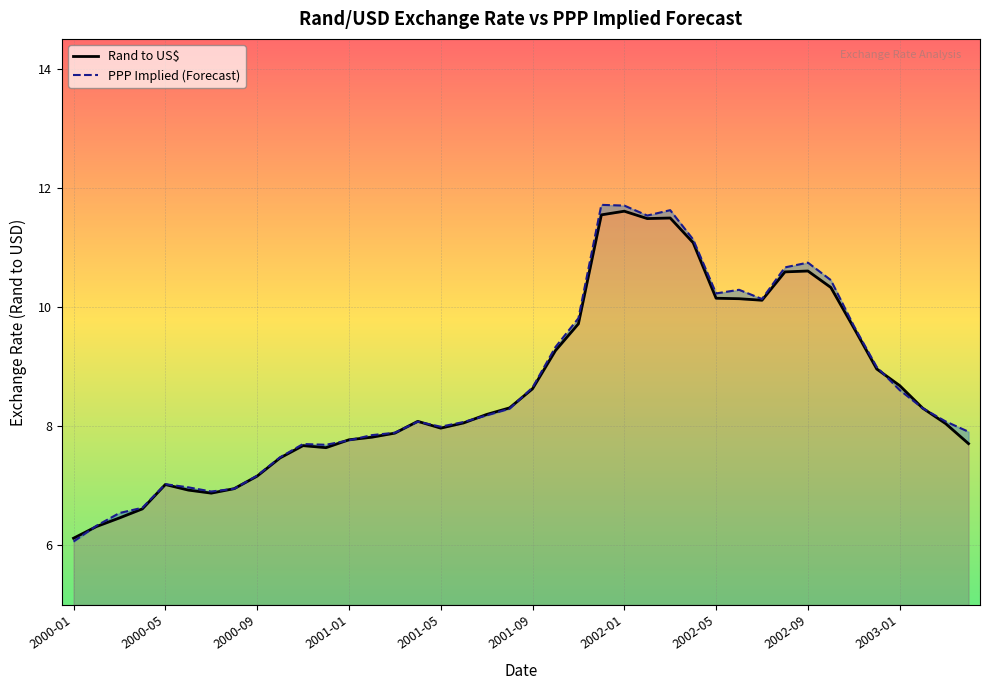

Does the chart display data point markers on the line(s)?

No